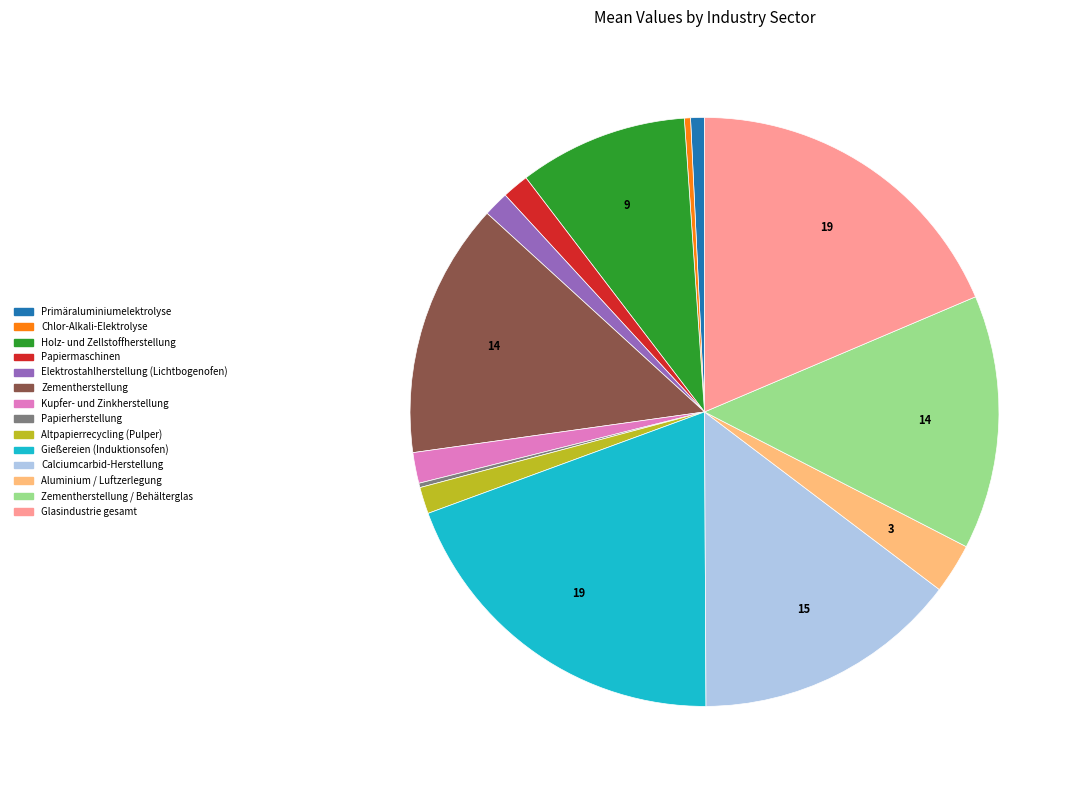

Does any single category account for the majority?

No